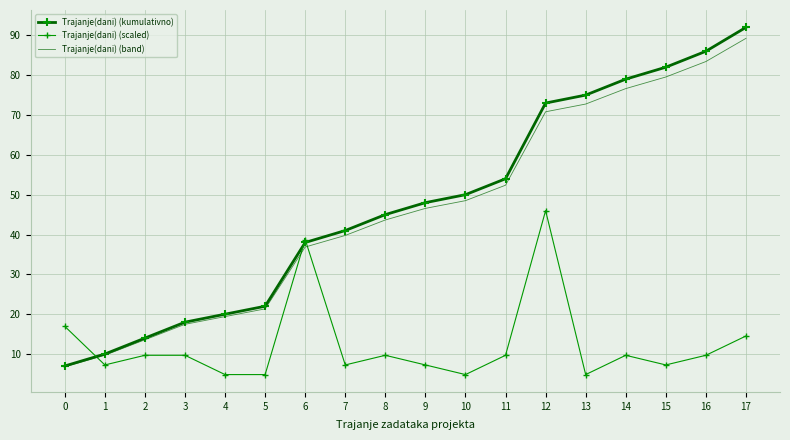

What is the smallest value displayed?

4.8